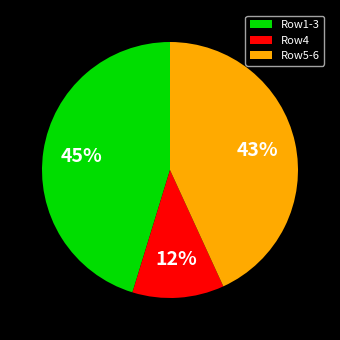

Which category has the biggest portion of the pie?

Row1-3